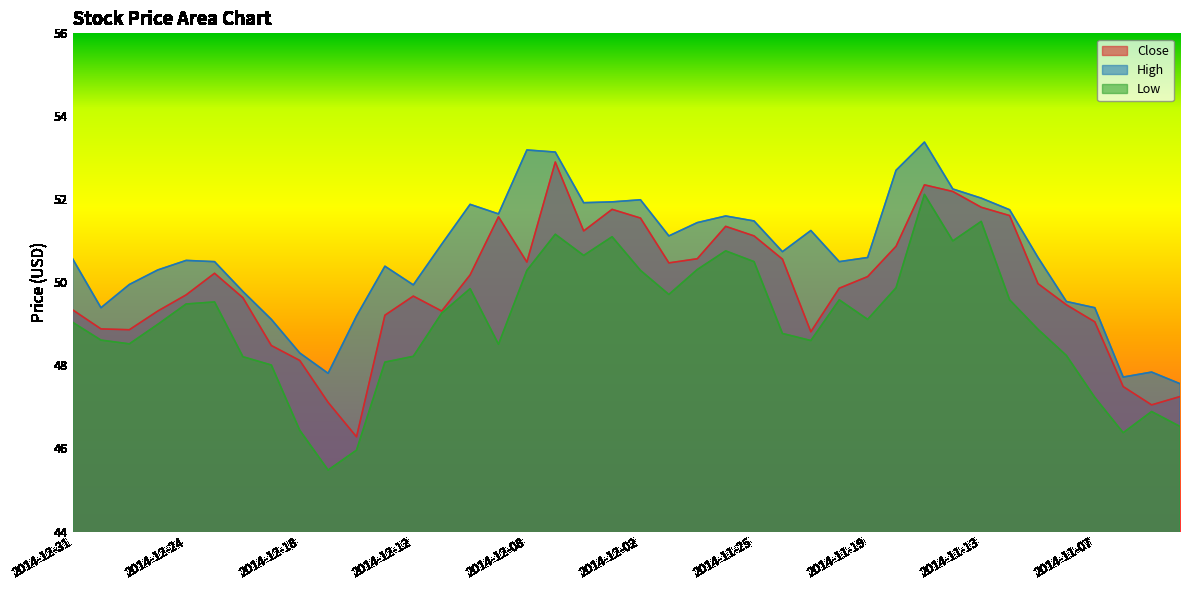

True or false: High and Low cross at least once.

False